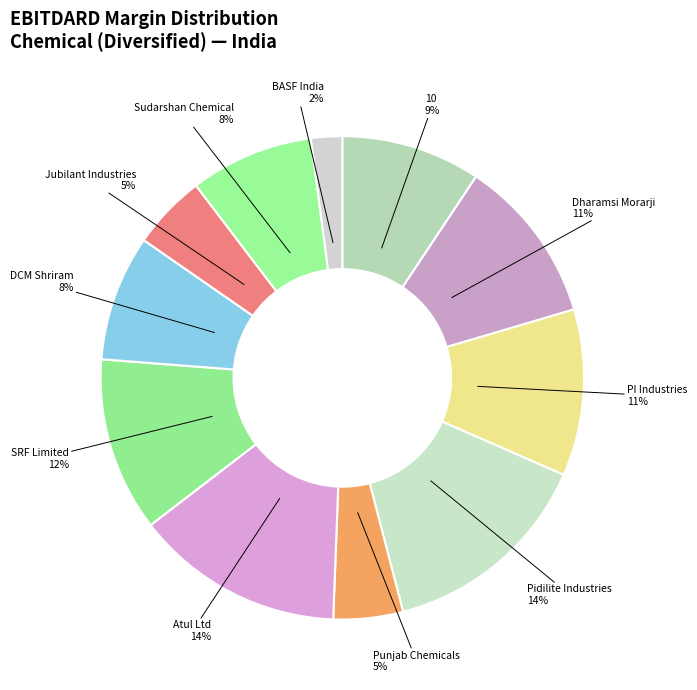

How many segments does this pie chart have?

11